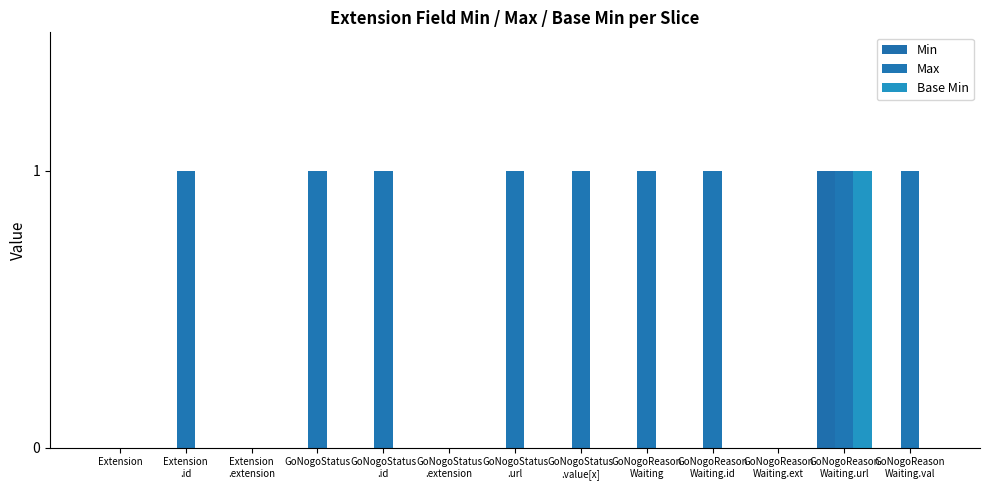

Count the number of categories in the chart.

13